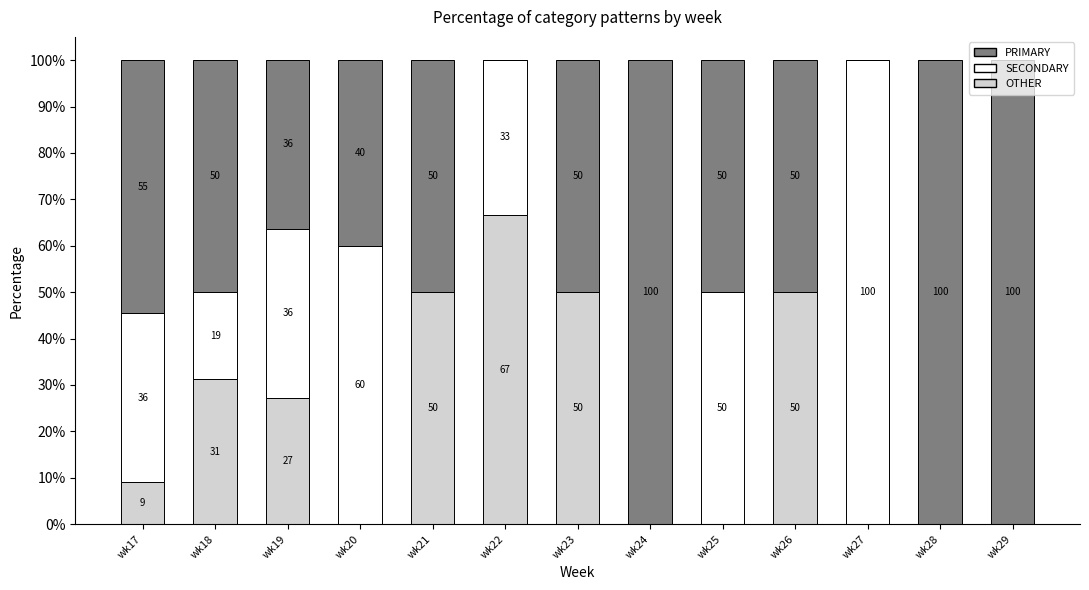

What is the total value across all series at wk24?

100.0